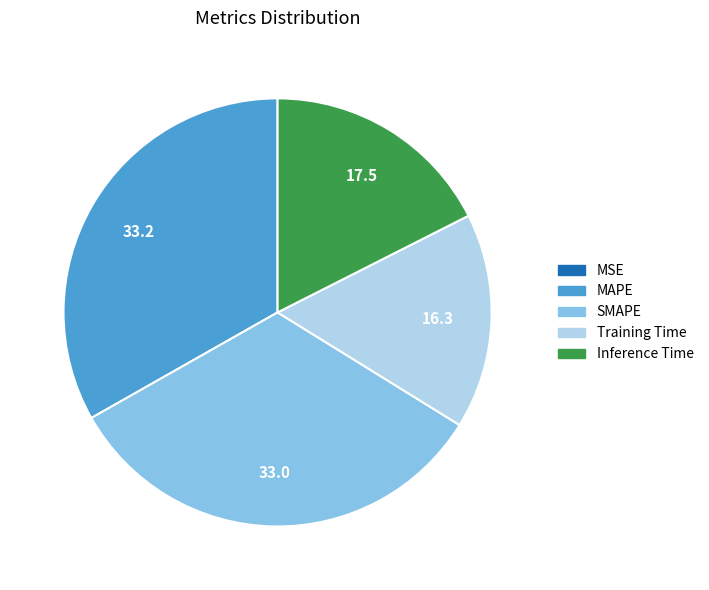

Which has a higher value, Training Time or MAPE?

MAPE